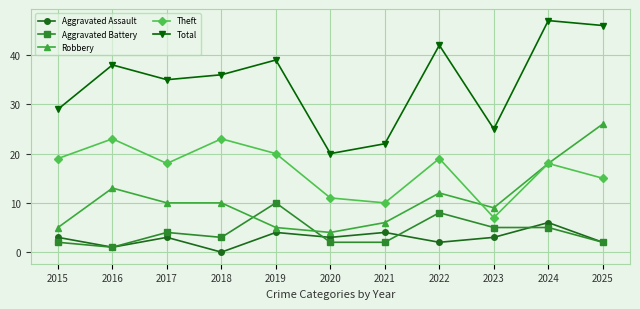

Between which two adjacent categories do Robbery and Theft first intersect?

2022 and 2023